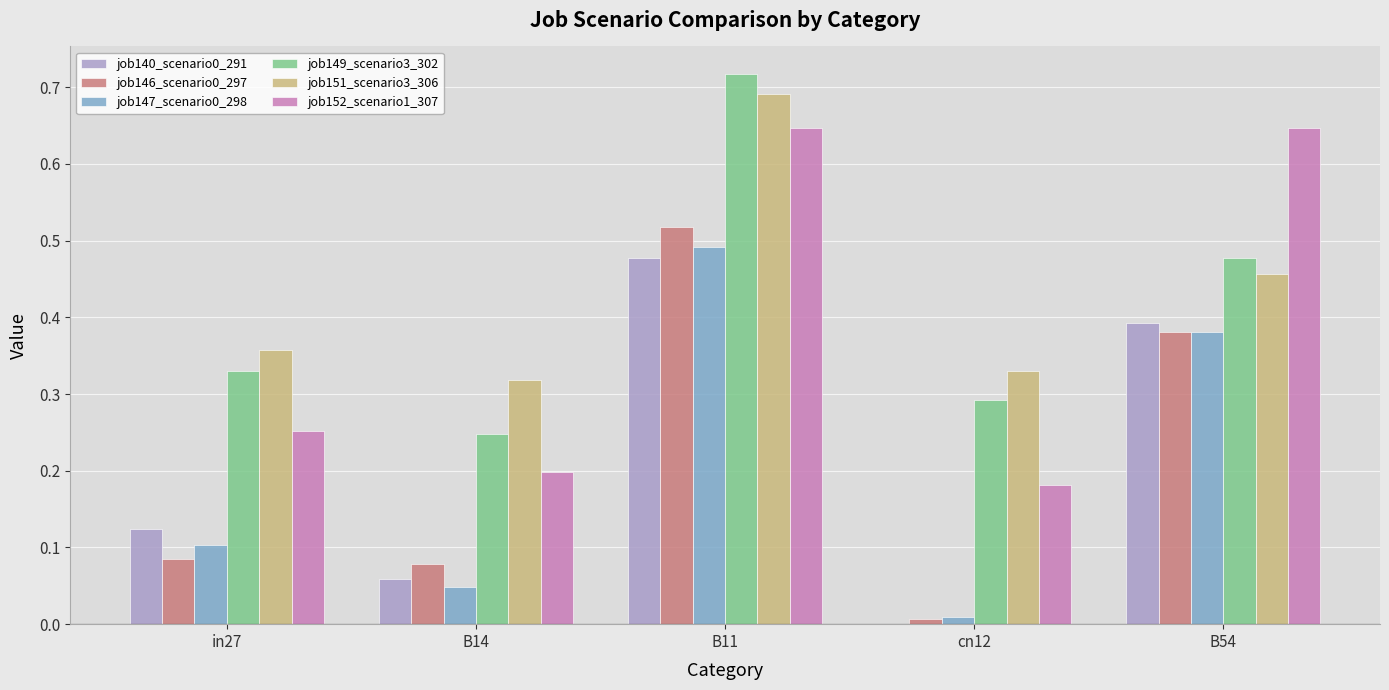

At which category does the chart reach its peak across all series?

B11